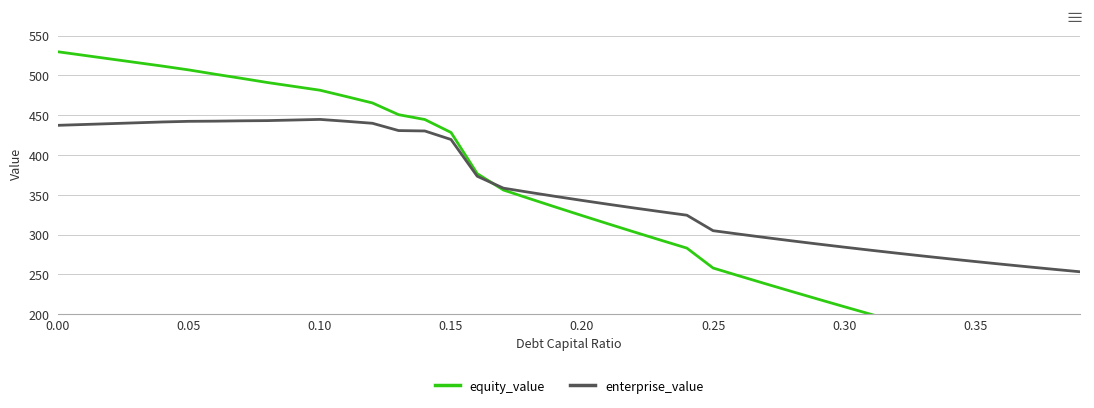

What are all the series names shown in the legend?

equity_value, enterprise_value